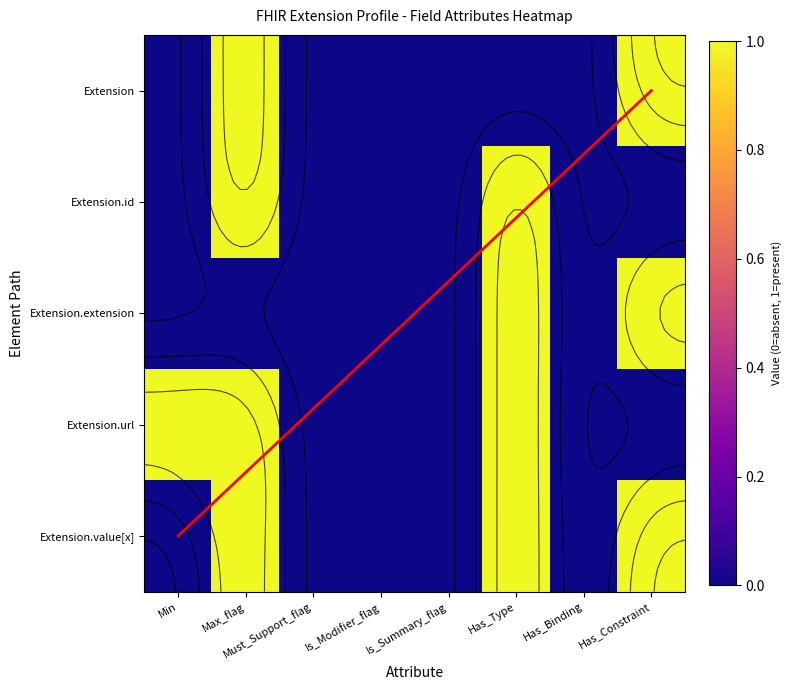

Which label corresponds to the largest value in the chart?

Max_flag